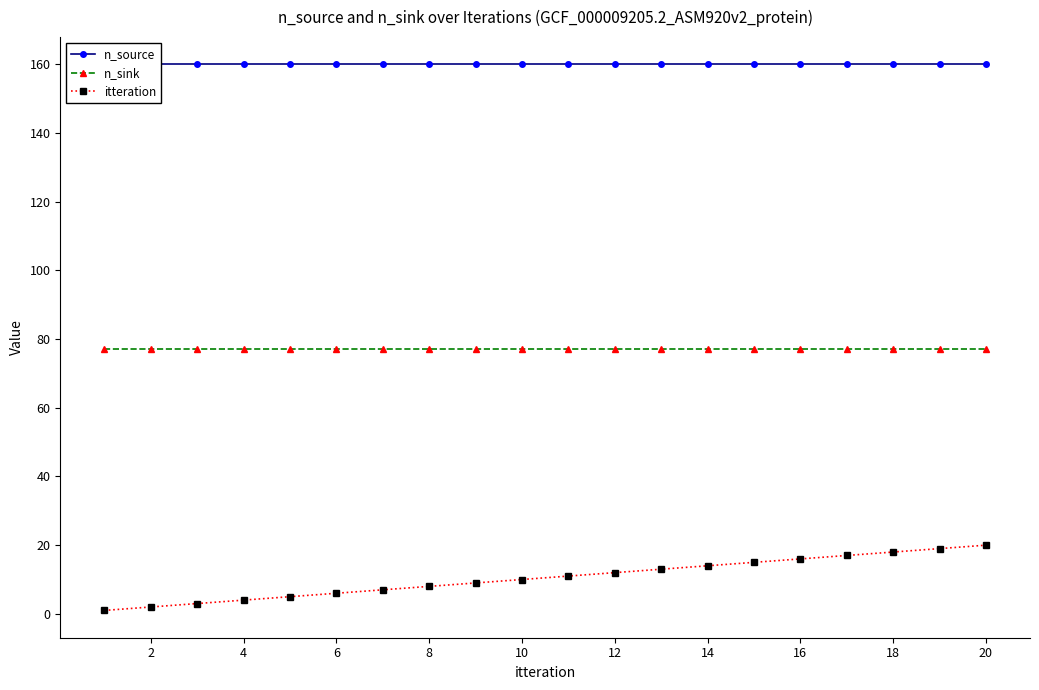

The n_sink series shows 77 at 2. True or false?

True